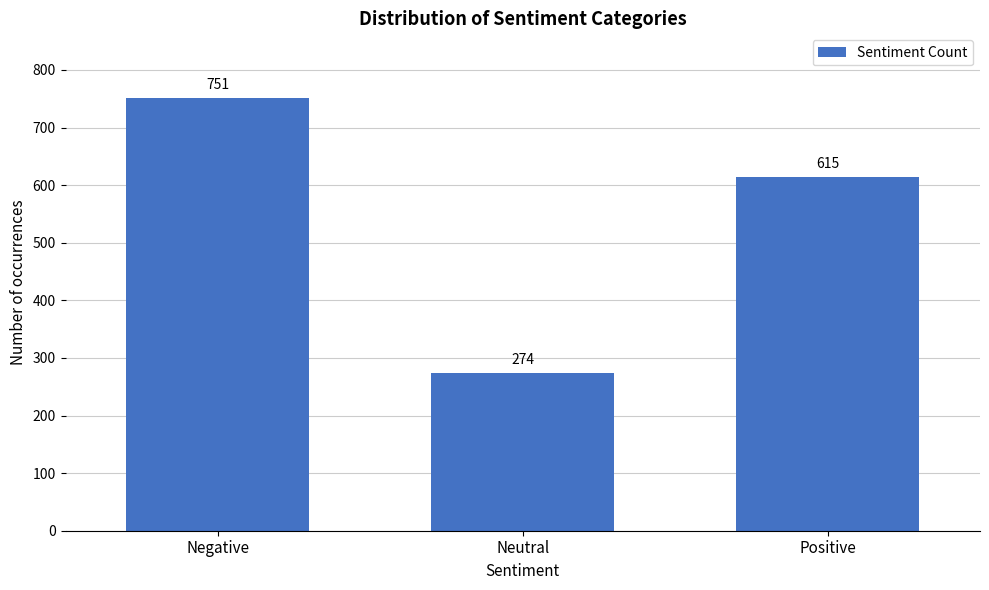

Reading left to right, what are all the values shown in this chart?

Negative=751	Neutral=274	Positive=615